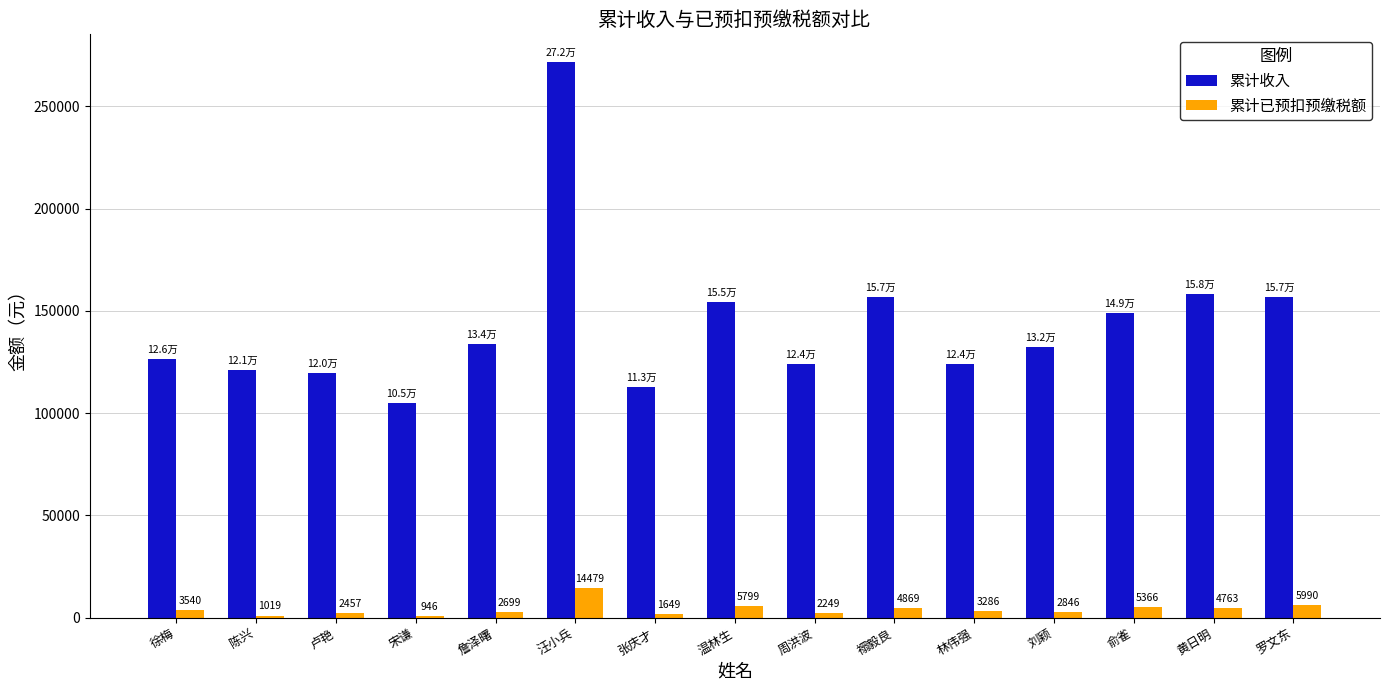

What position from the left is 陈兴?

2